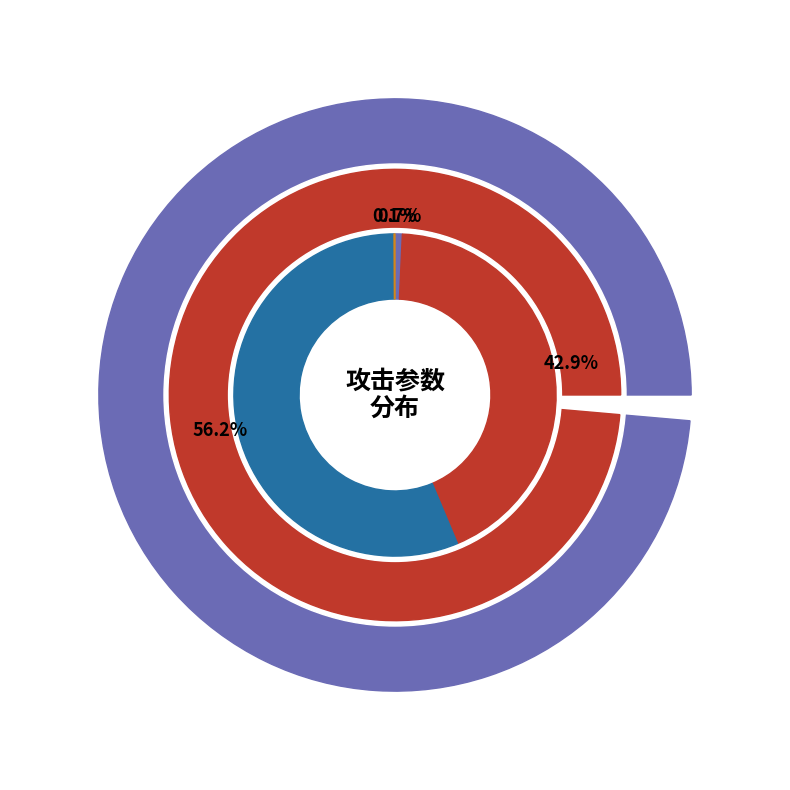

Count the number of slices in the pie.

4